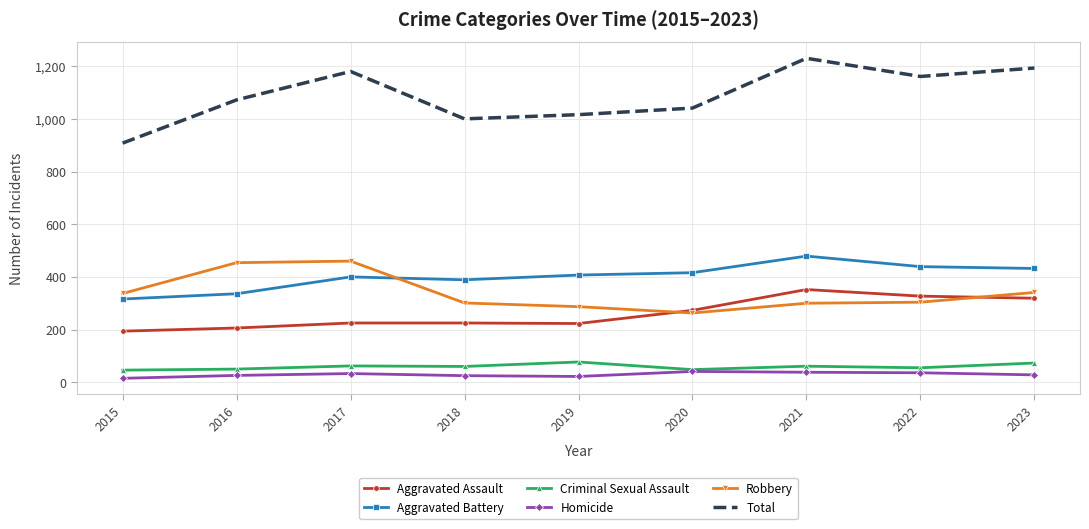

What is the difference between the highest and lowest values at 2017?

1147